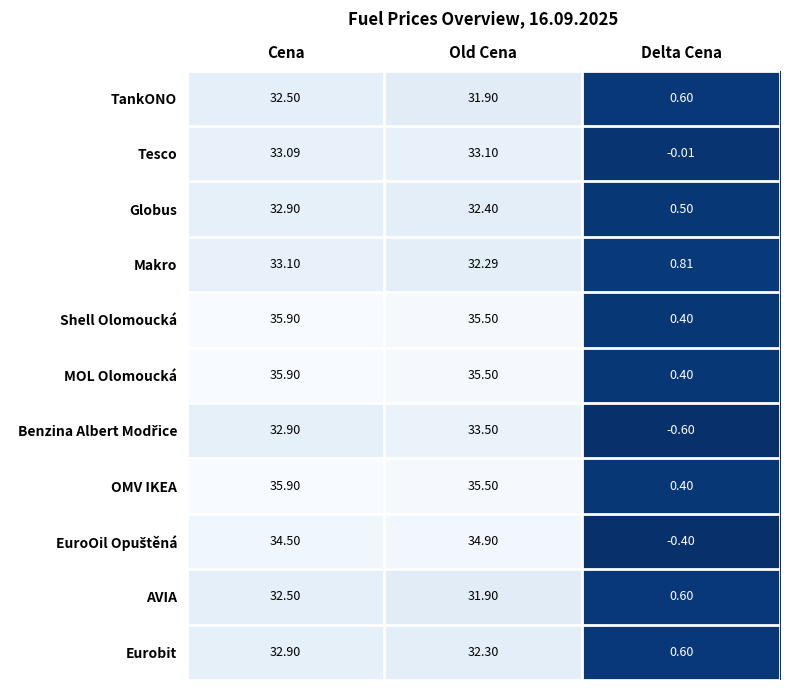

How many distinct data groups are displayed?

11